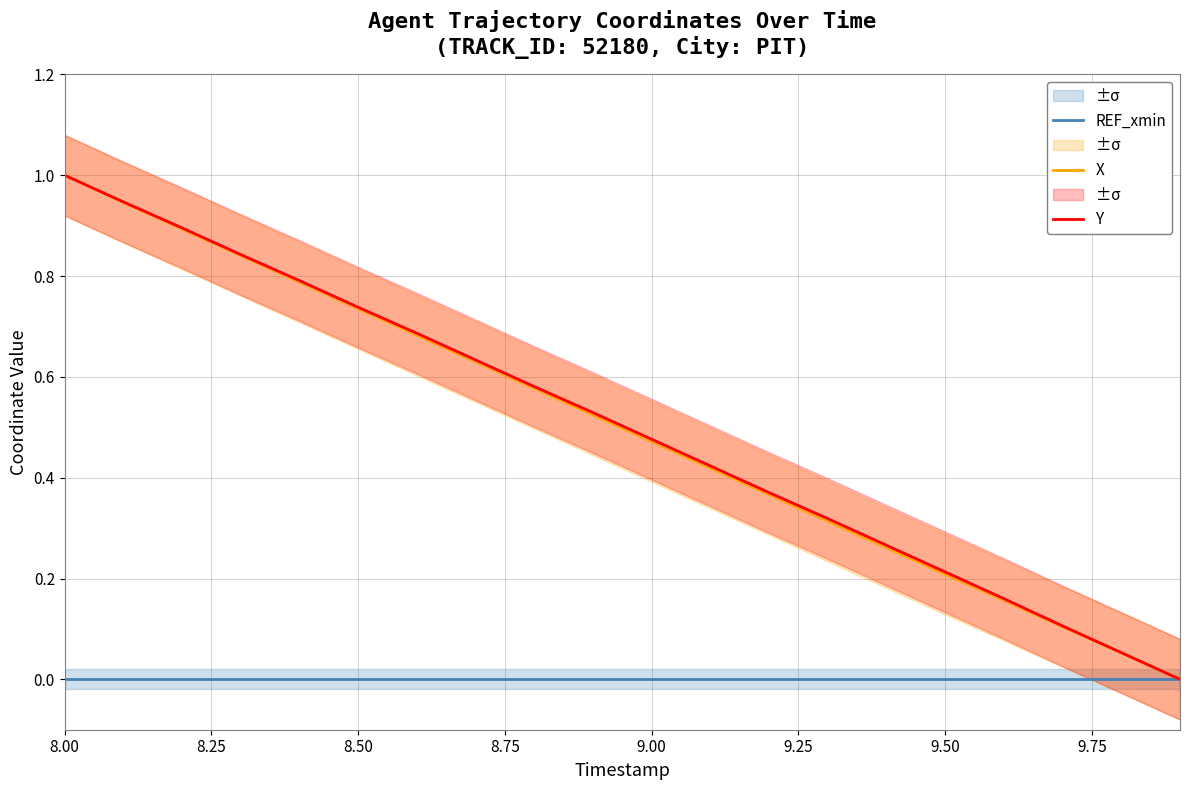

At which category is the sum across all series the highest?

8.00